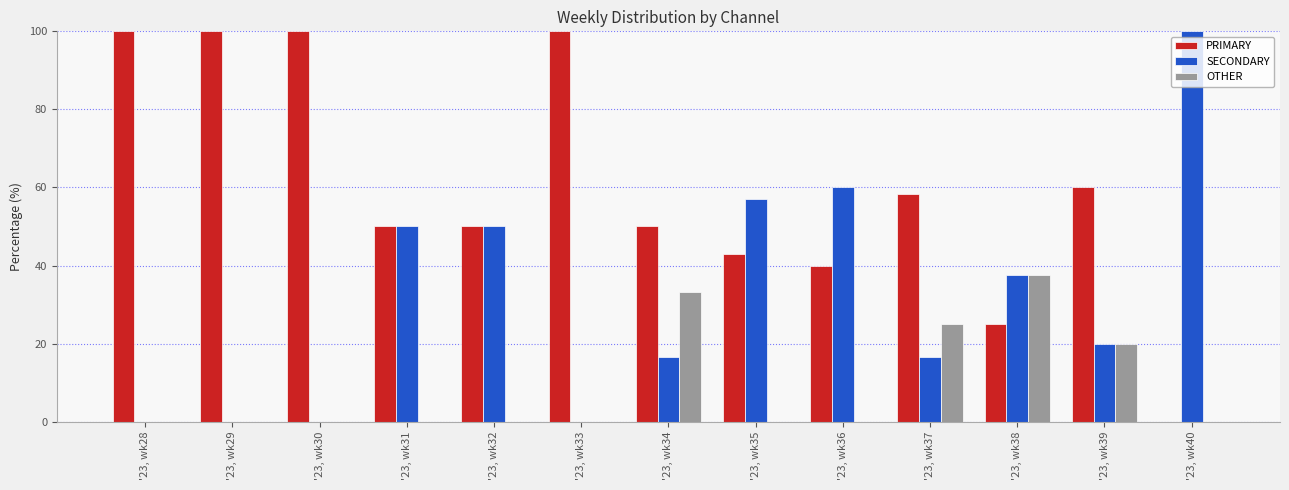

What are all the series names shown in the legend?

PRIMARY, SECONDARY, OTHER